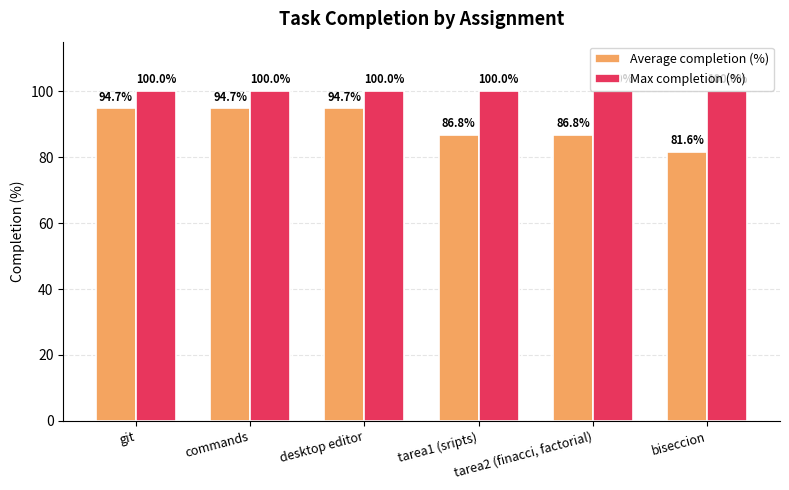

What is the highest value of the Max completion (%) series?

100.0